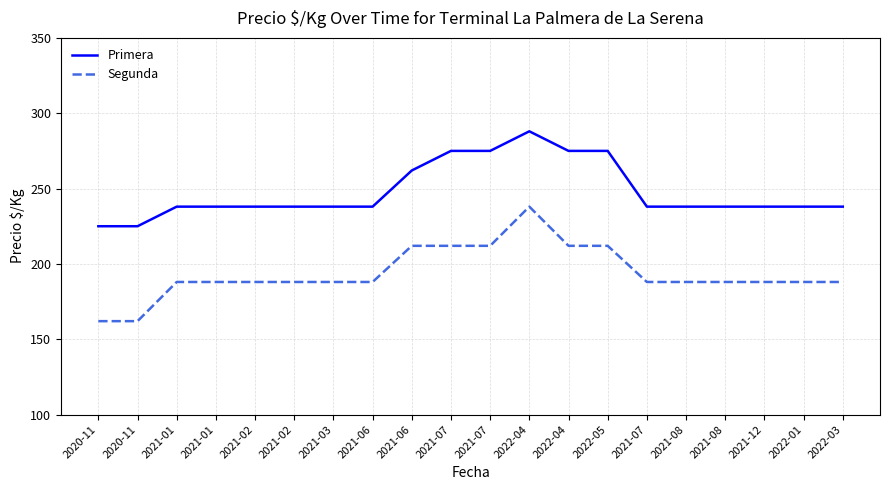

What is the sum of all Segunda values?

3878